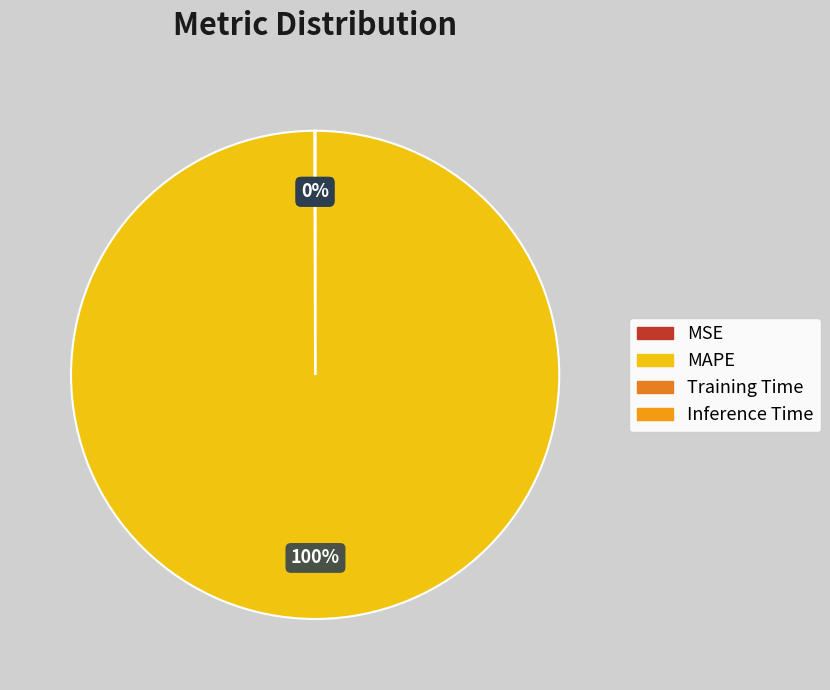

The Training Time slice represents 1% of the pie. True or false?

False